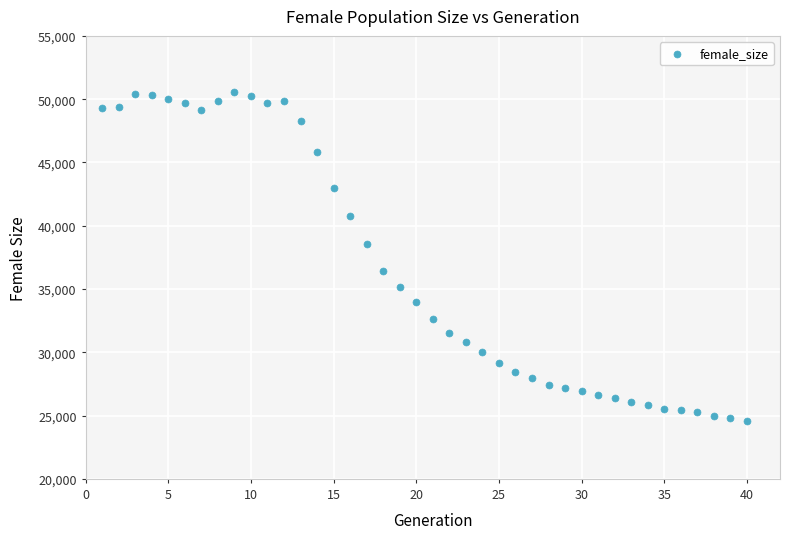

What is the range of Y values (max minus min)?

25958